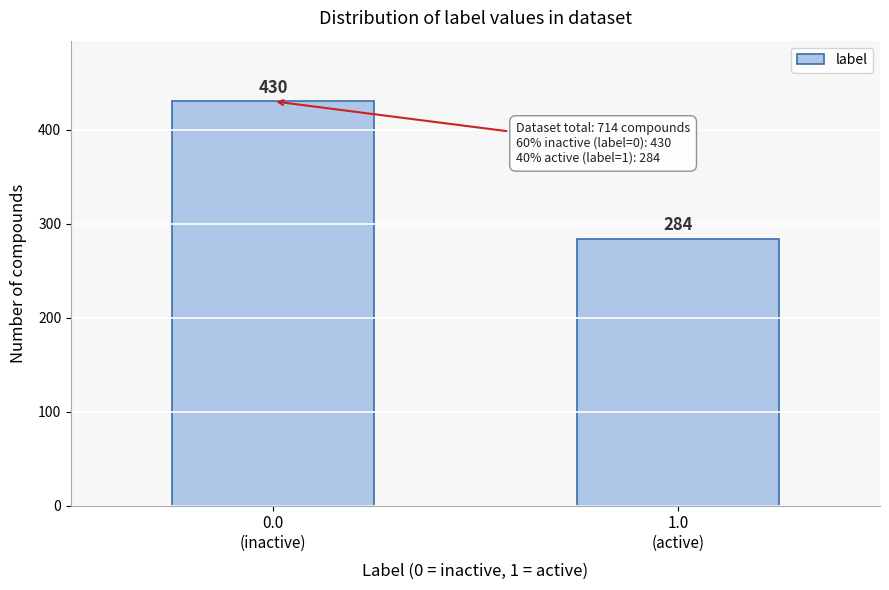

Reading left to right, what are all the values shown in this chart?

430	284